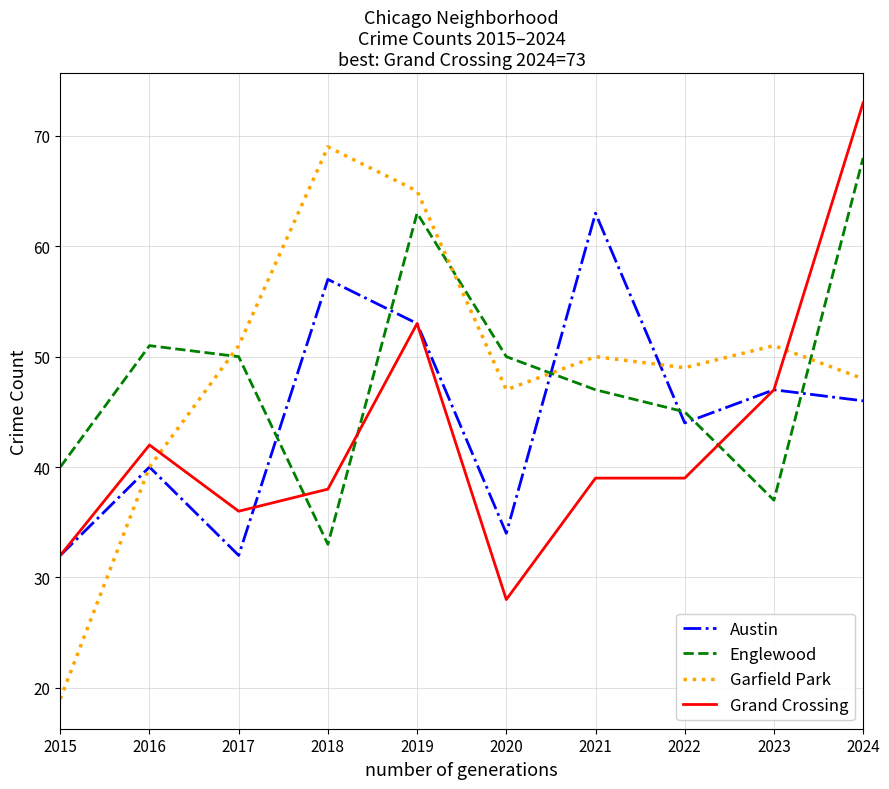

List the series in order of their peak value, lowest first.

Austin, Englewood, Garfield Park, Grand Crossing